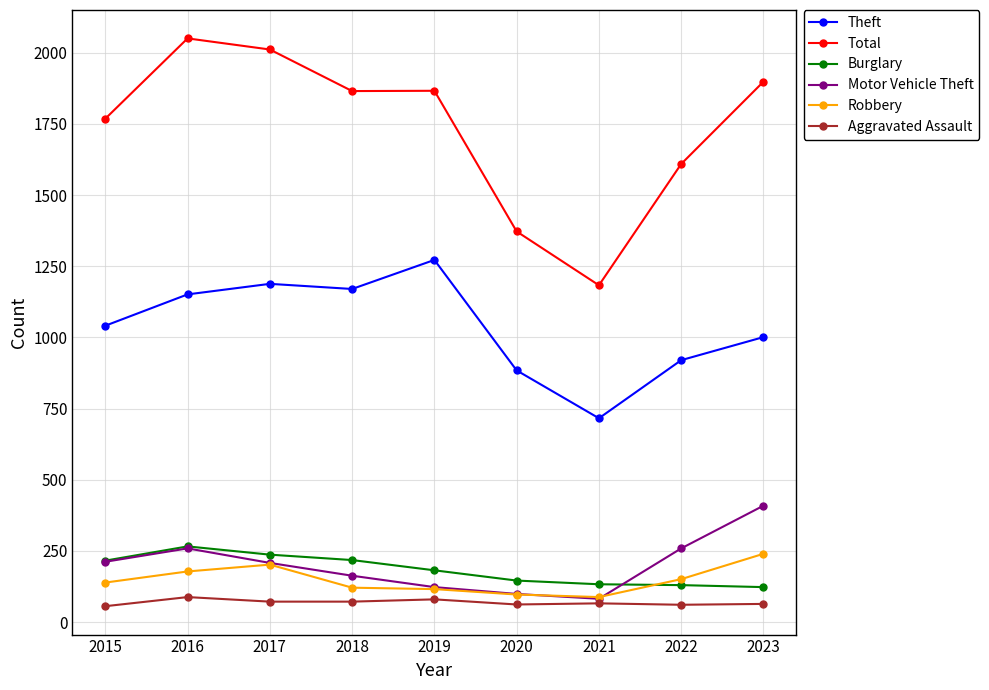

Is the value of Total at 2020 greater than the value of Motor Vehicle Theft at 2022?

Yes